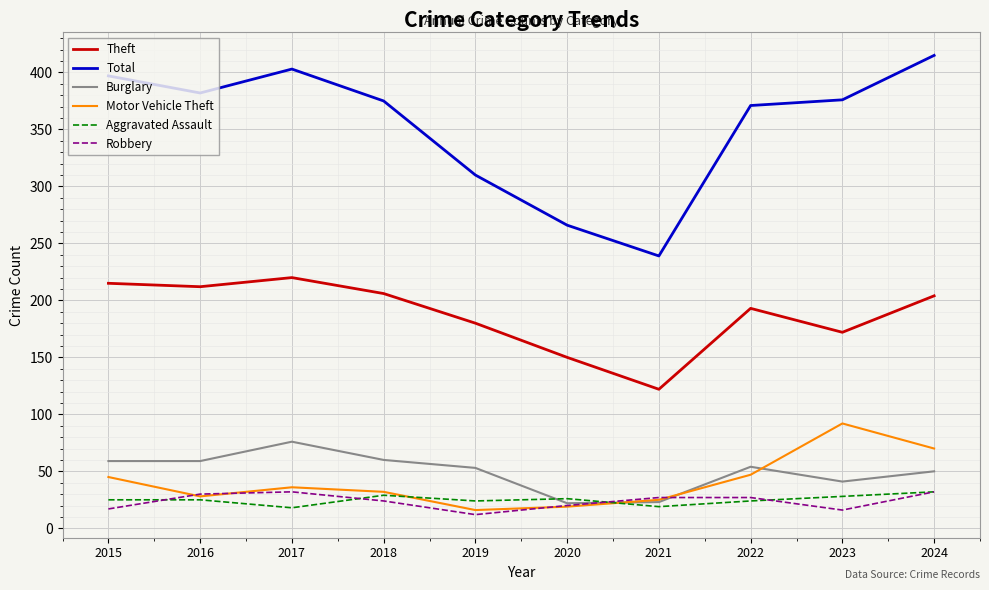

What is the minimum value for Total?

239